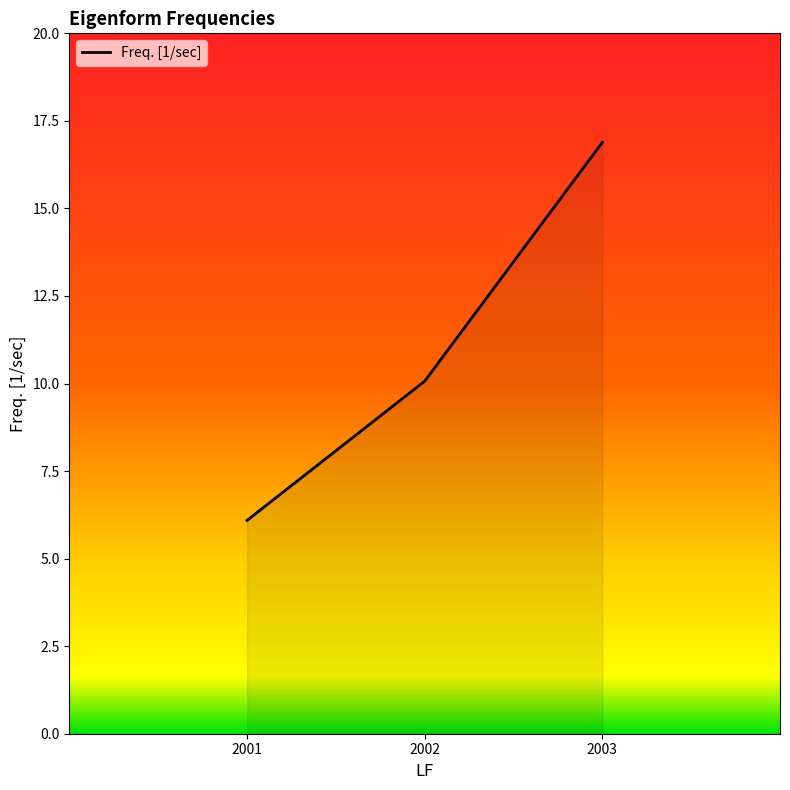

Which has a higher value, 2001 or 2002?

2002